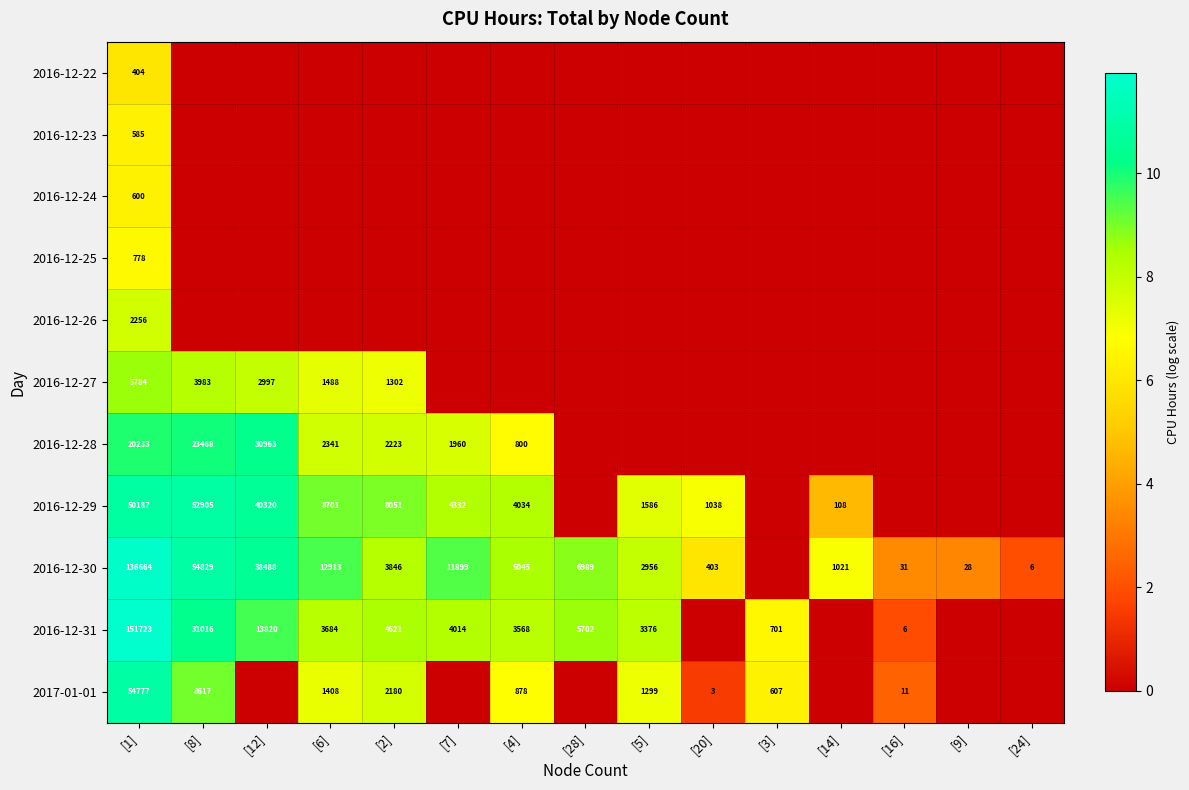

Is it true that 2016-12-28 equals 2910 at [2]?

False